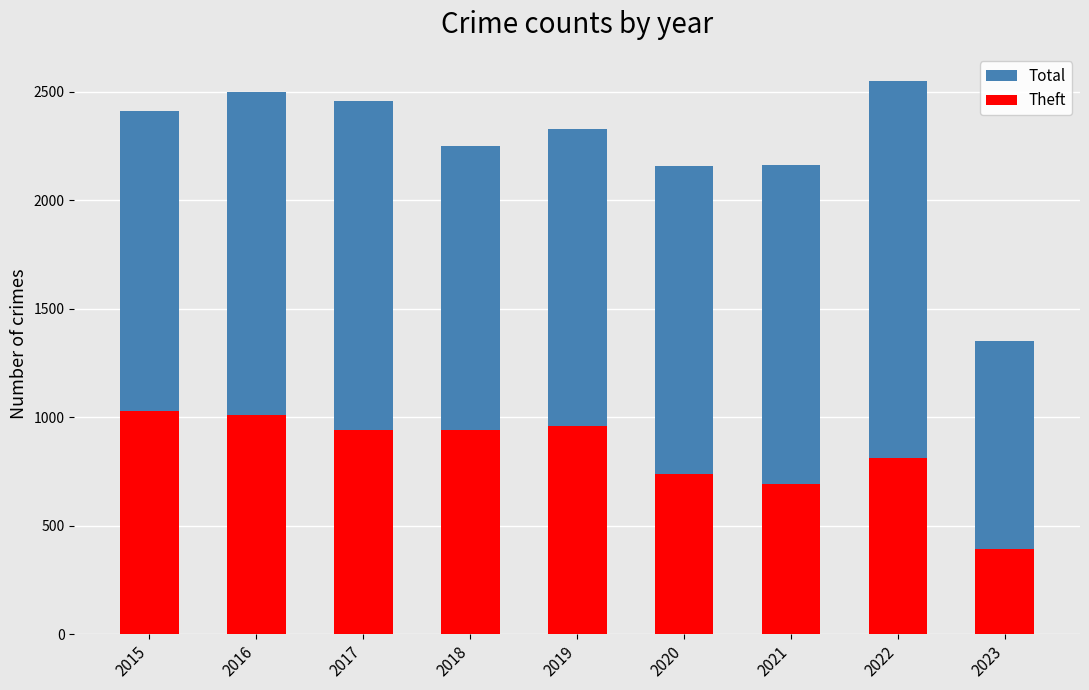

What is the spread (max minus min) of values at 2020?

1422